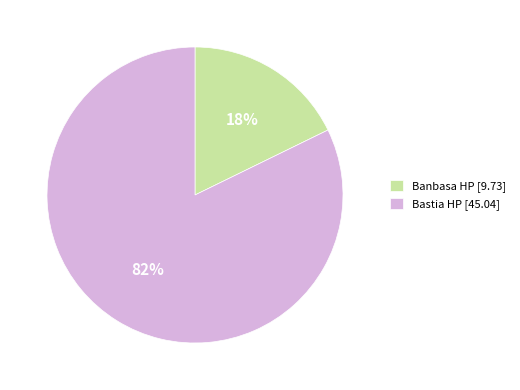

Which category has the biggest portion of the pie?

Bastia HP